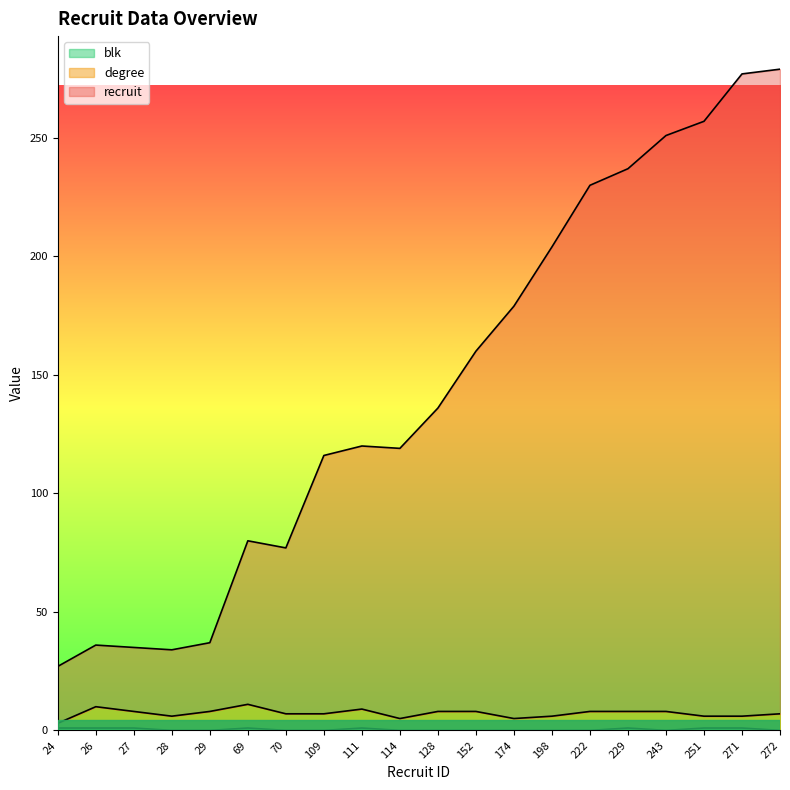

Does the chart have visible grid lines?

No